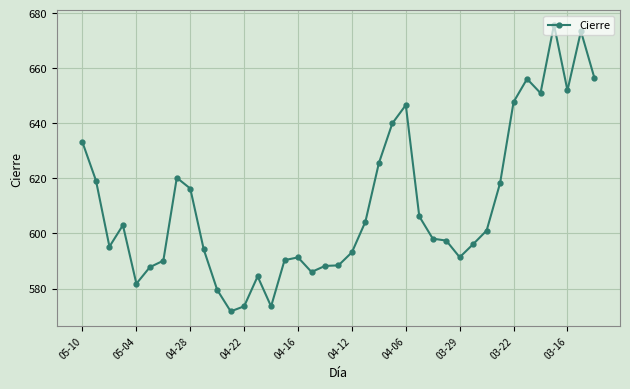

True or false: the data has more than 2 interior local peaks.

True